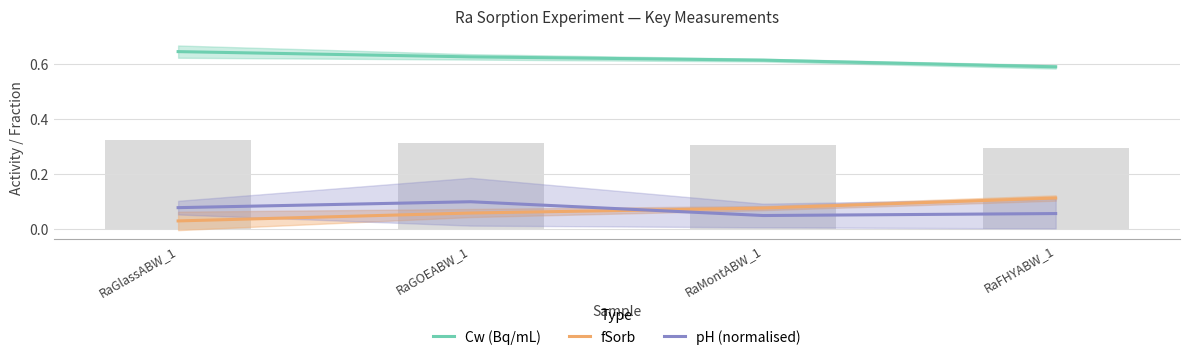

Is the value of Cw (Bq/mL) at RaMontABW_1 greater than the value of fSorb at RaFHYABW_1?

Yes